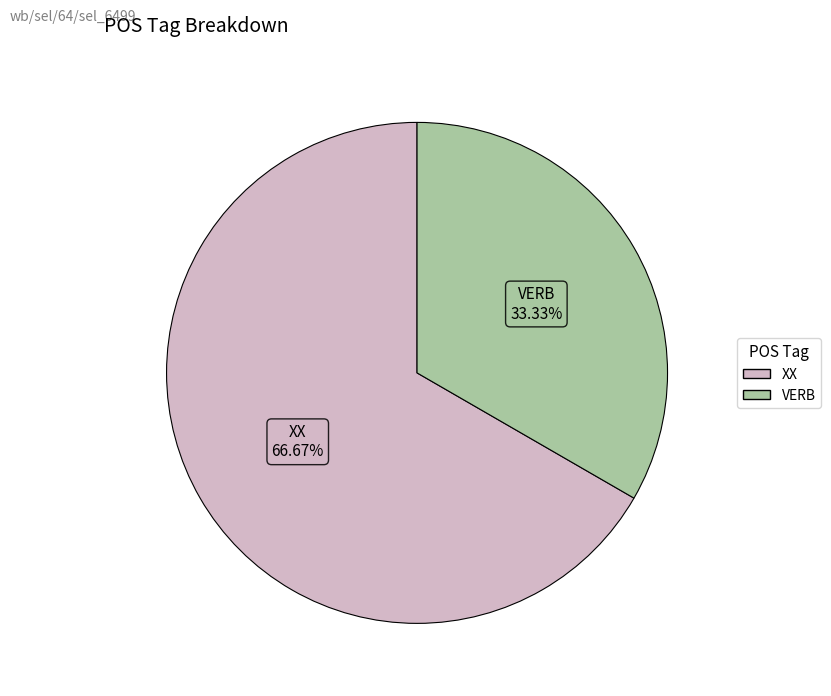

Between XX and VERB, which is larger?

XX